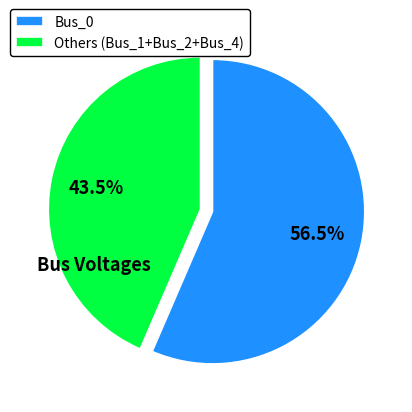

Which category accounts for the majority?

Bus_0